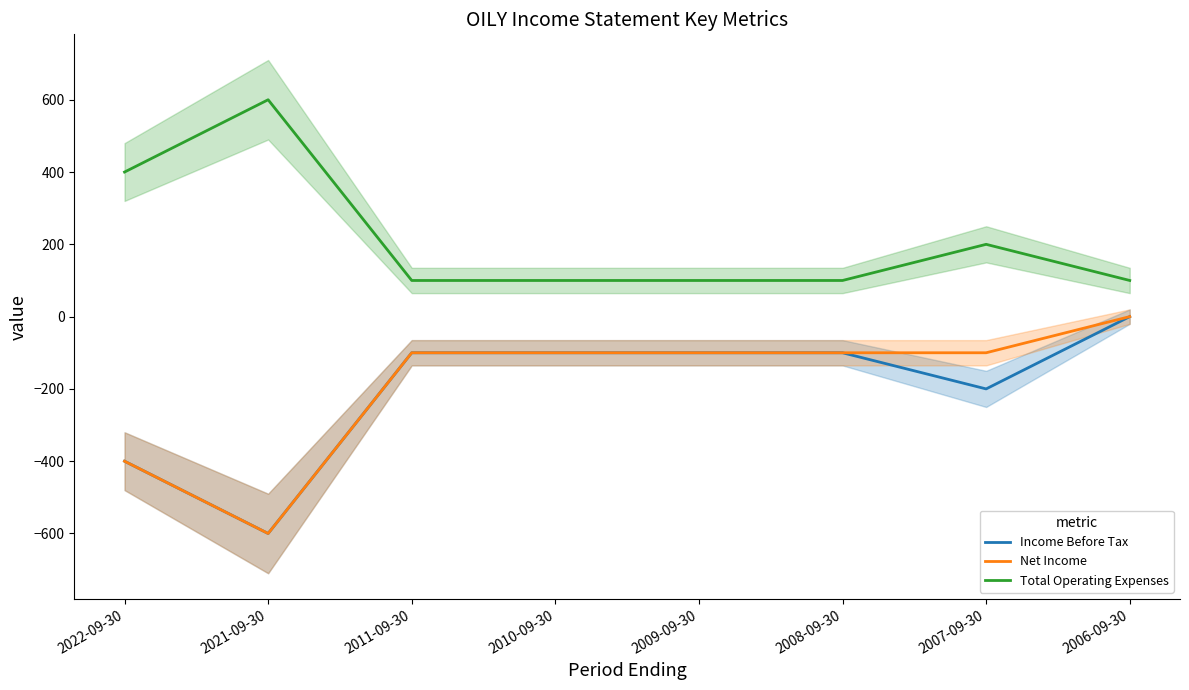

What is the sum of the Total Operating Expenses values at 2021-09-30 and 2011-09-30?

700